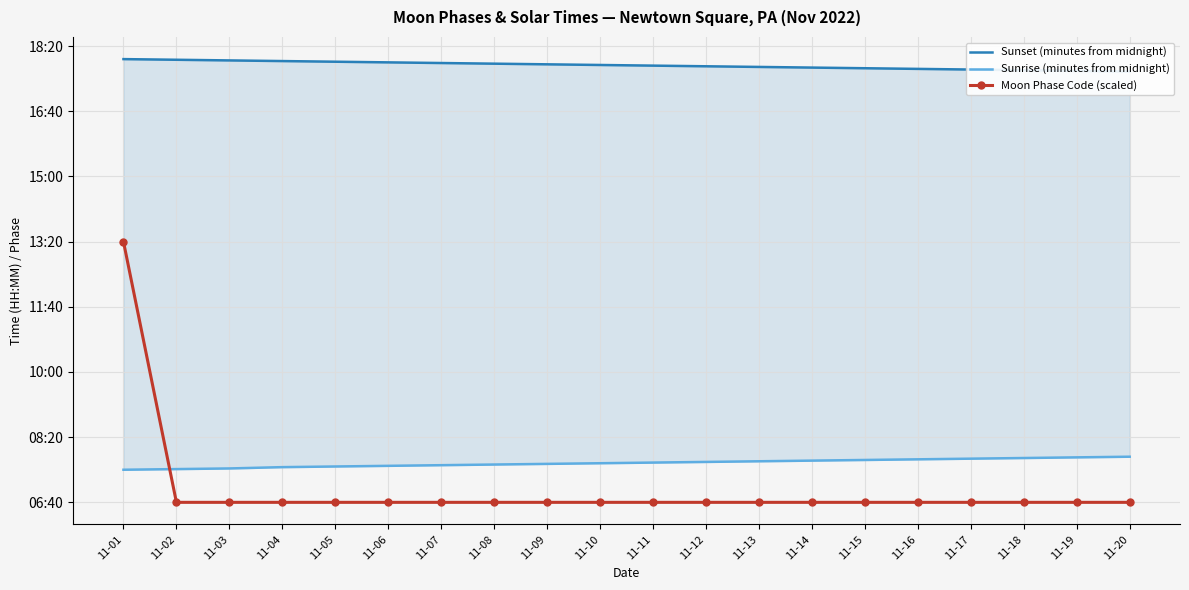

How many data points in Sunrise (minutes from midnight) are less than 461?

10